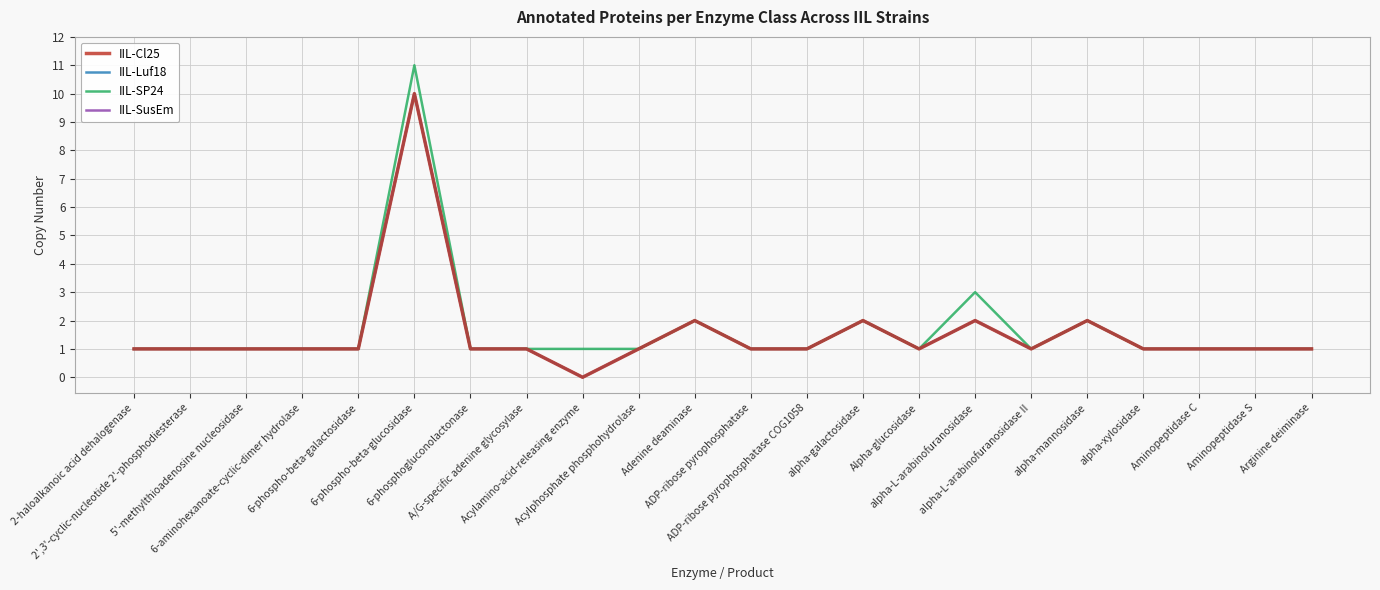

True or false: IIL-SusEm and IIL-SP24 intersect in this chart.

False